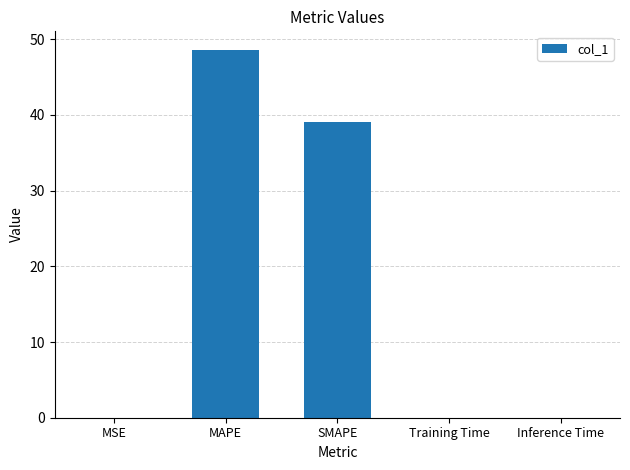

What is the maximum value shown in the chart?

48.6